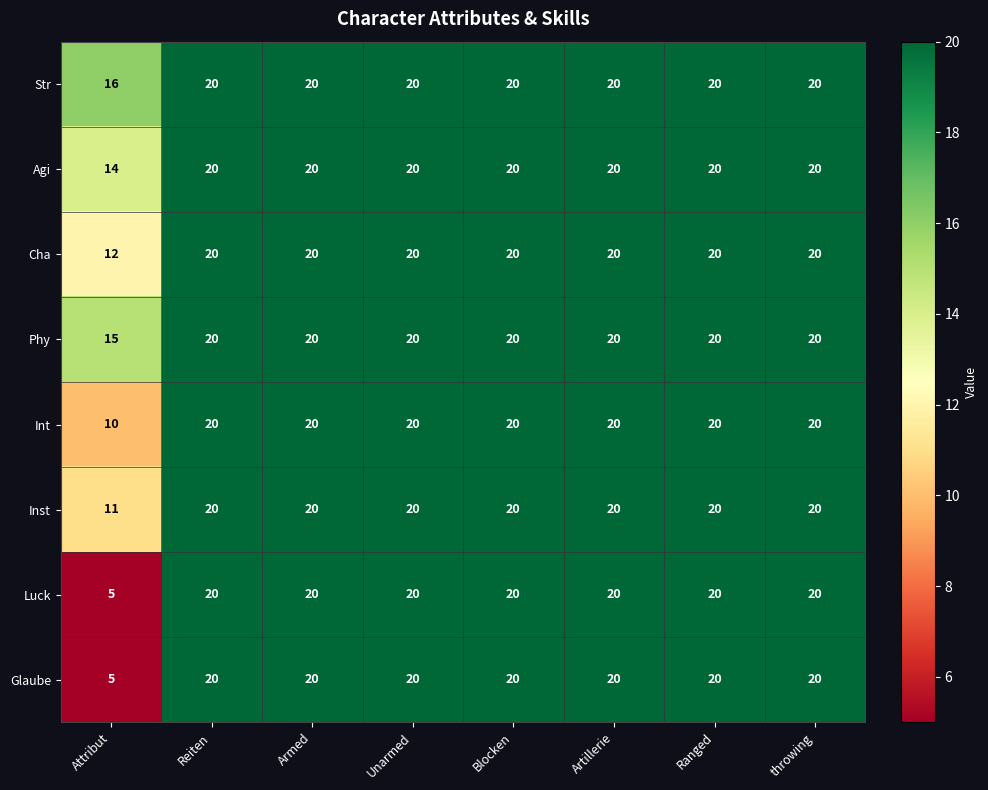

How many data points does each series have?

8